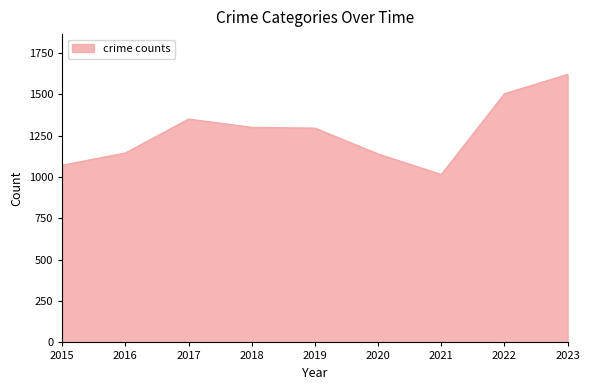

What is the change in value from 2016 to 2018?

+155